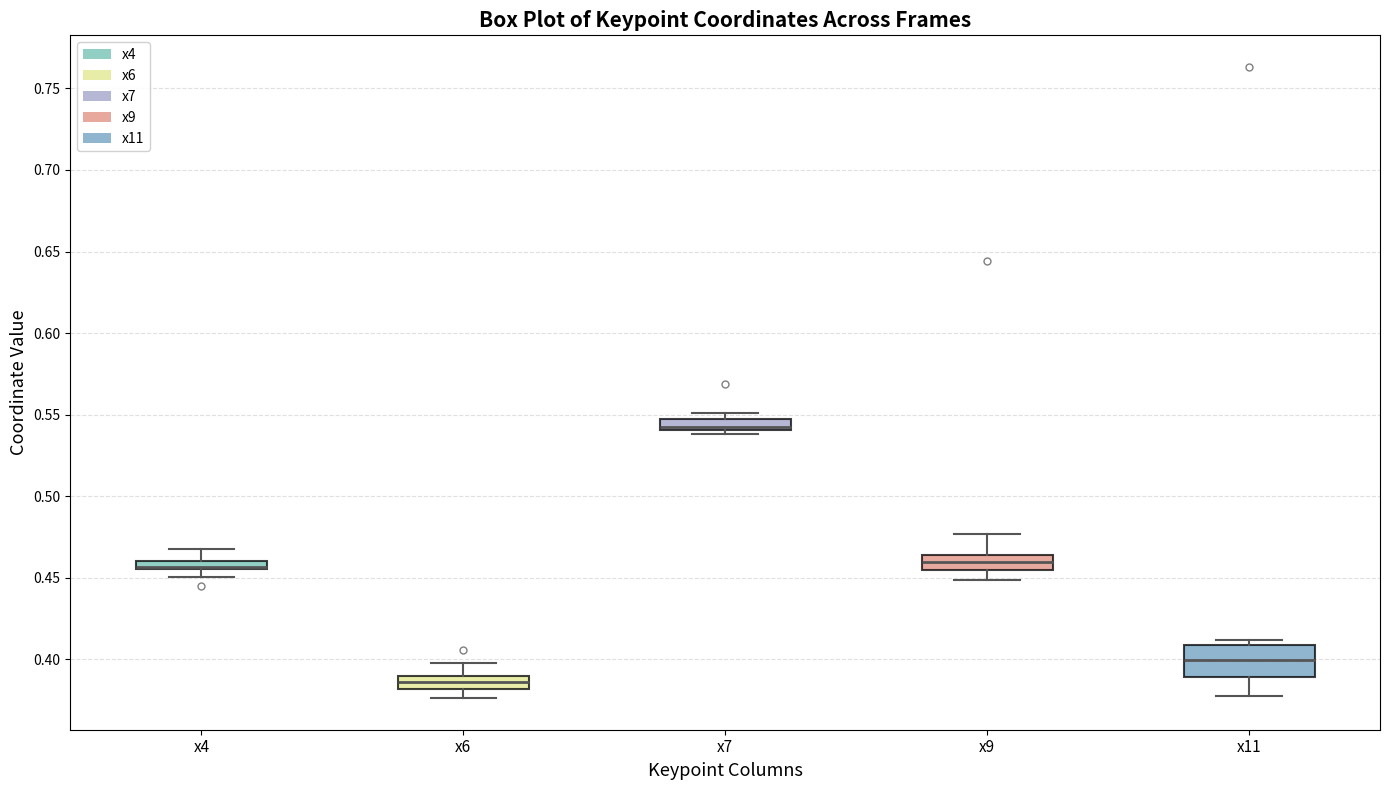

Comparing the boxes themselves (not the whiskers), which one is the tallest?

x11